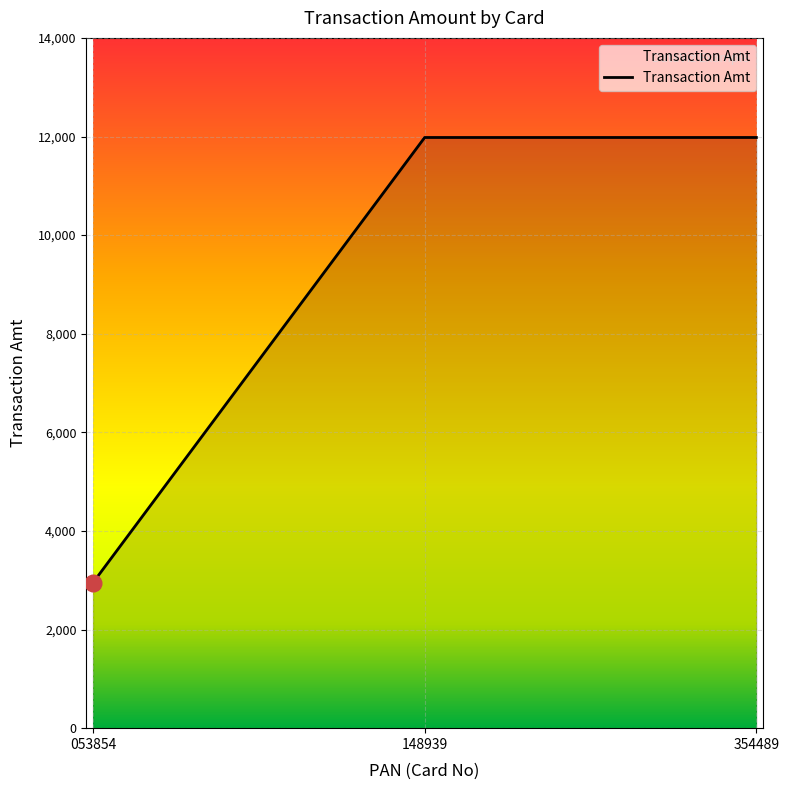

What is the difference between the values at 053854 and 148939?

9030